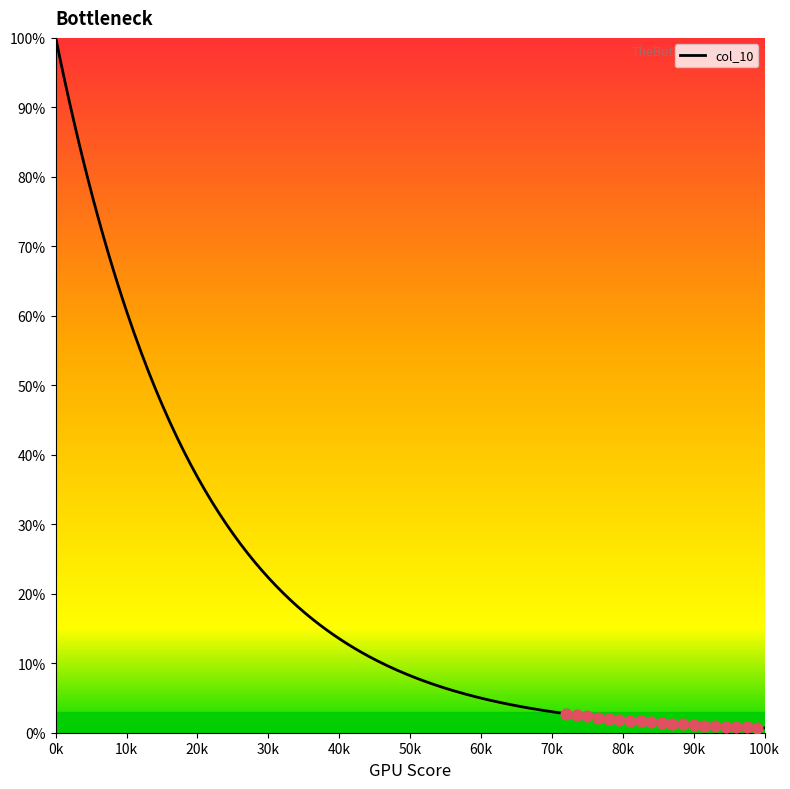

What is the change in value from 3 to 14?

-1.4